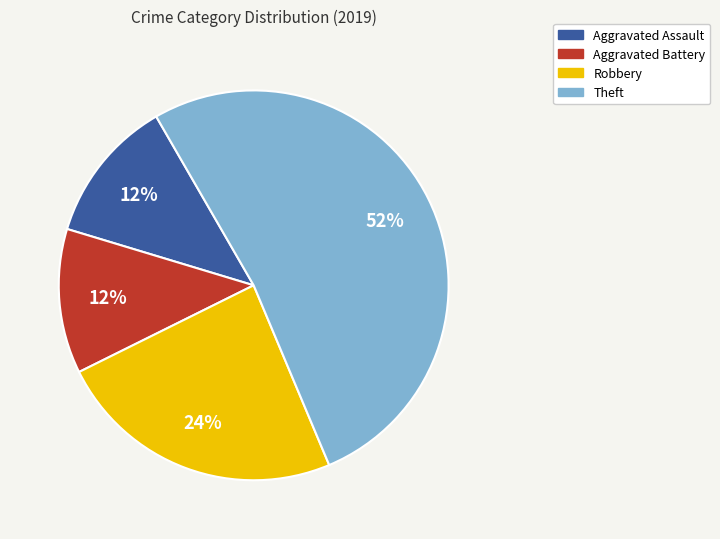

Which slice represents more than half of the pie?

Theft